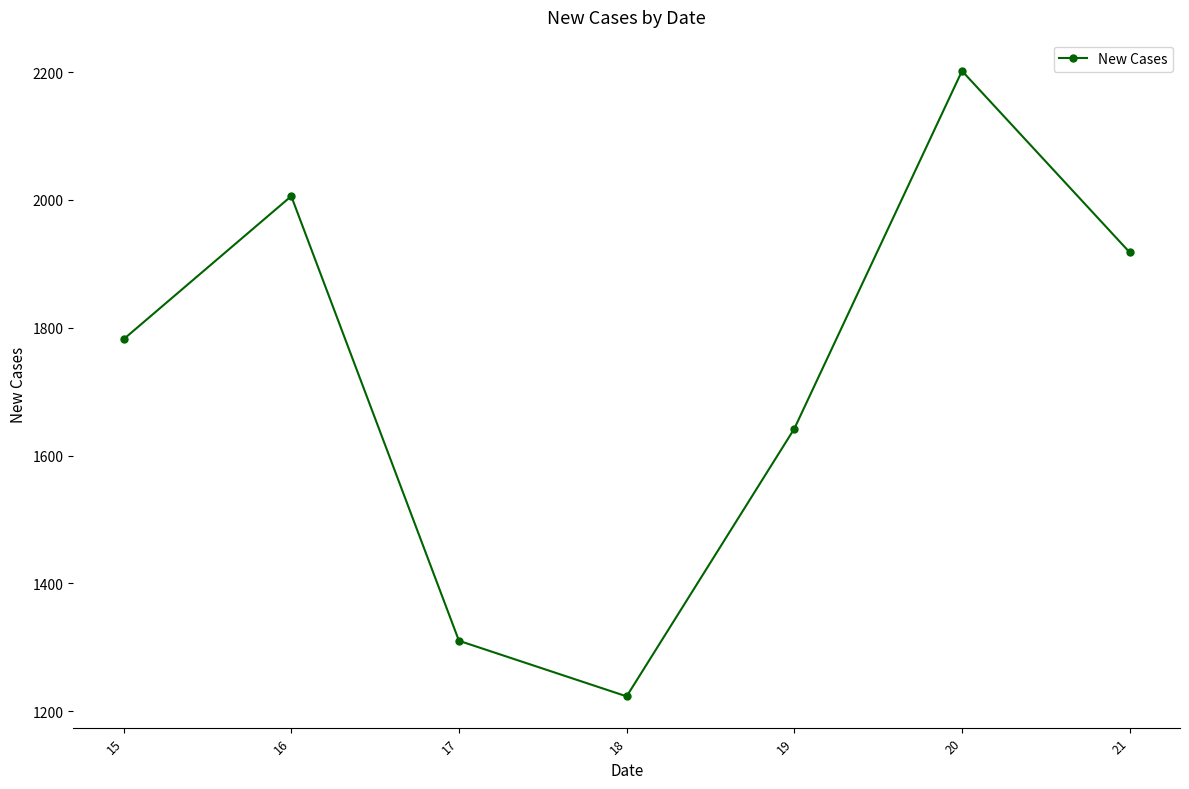

Read the value at 15, to the nearest 100.

1800